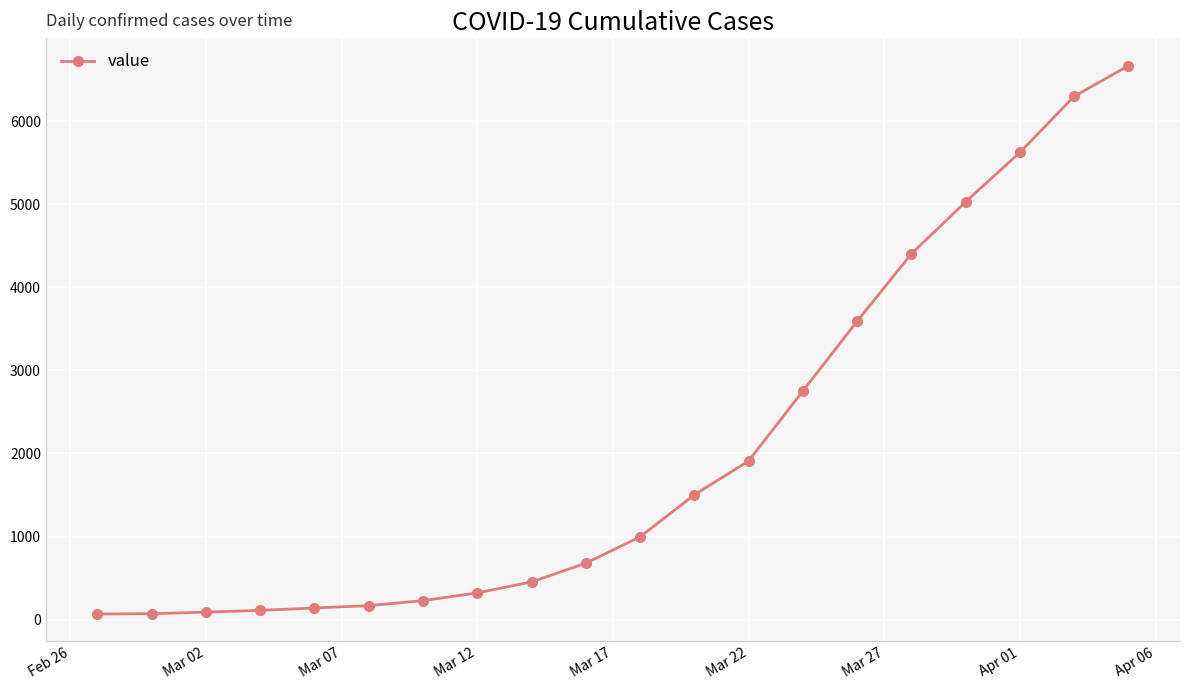

What is the average value?

2055